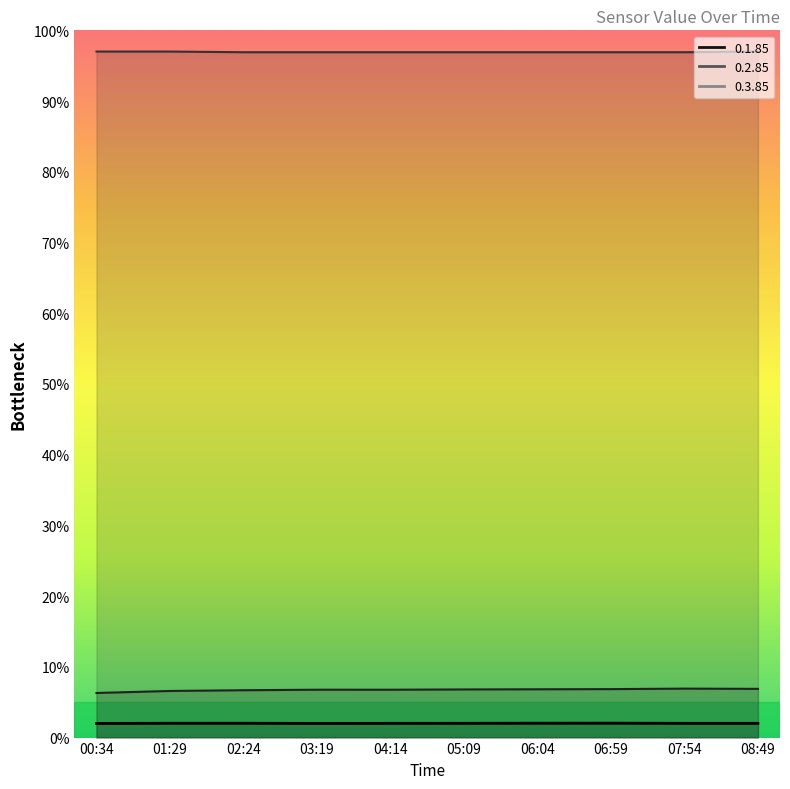

What is the sum of the values at 05:09 and 03:19?

4.0